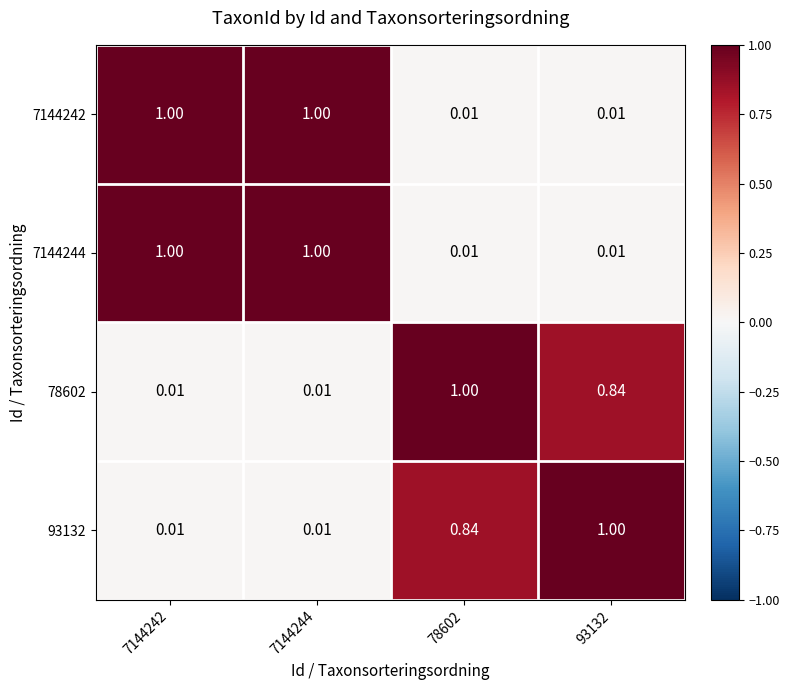

Is the value of 93132 at 7144242 greater than the value of 78602 at 78602?

No